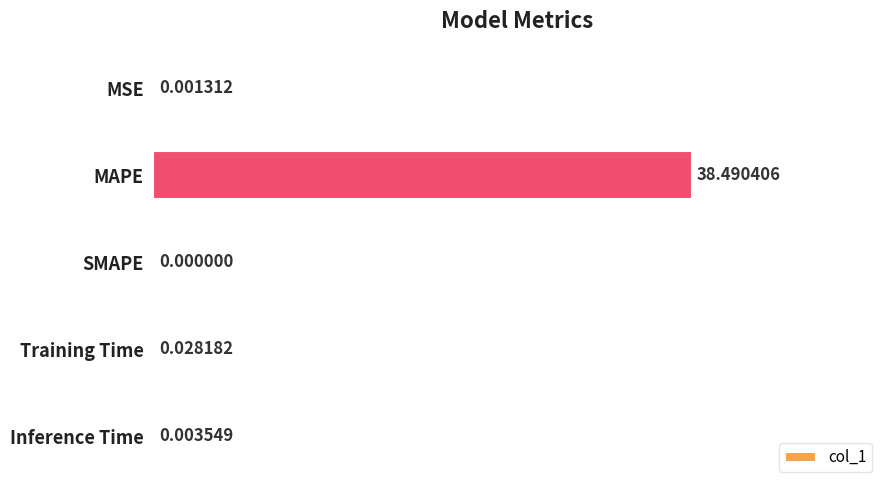

At which label is the value closest to 19?

Training Time